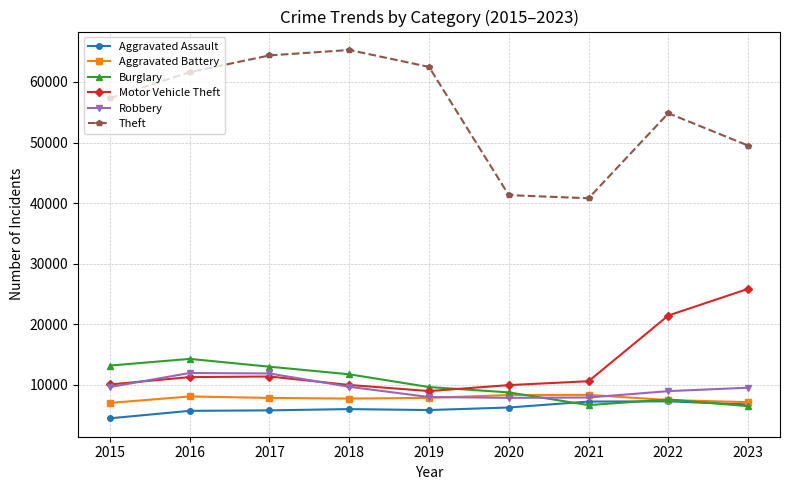

Which series has the widest spread of values?

Theft